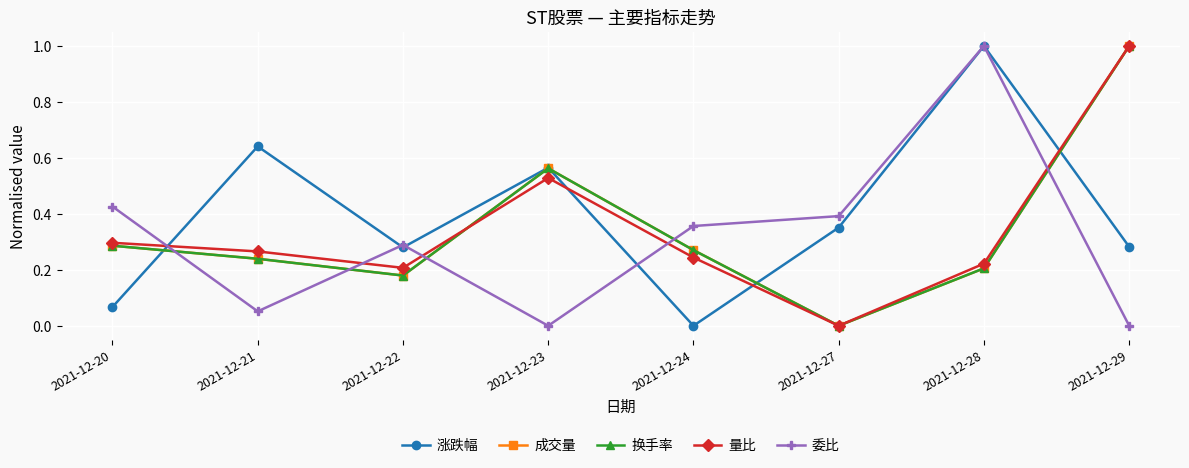

Does the chart have visible grid lines?

Yes